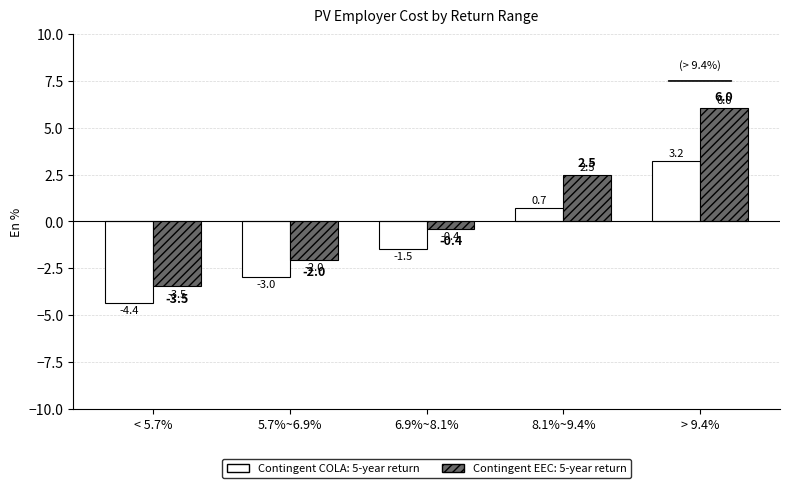

At which category does the chart reach its minimum across all series?

< 5.7%